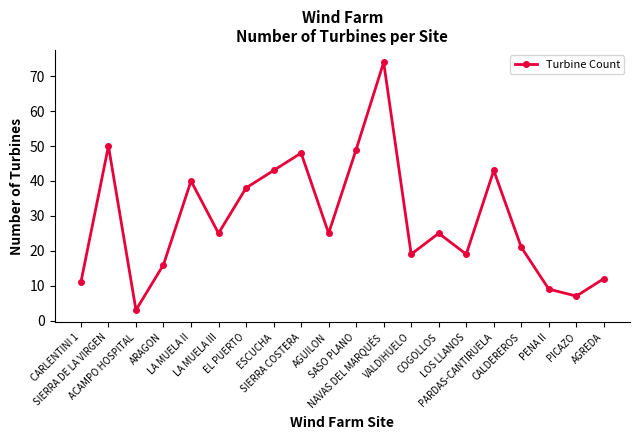

What is the change in value from LA MUELA II to LA MUELA III?

-15